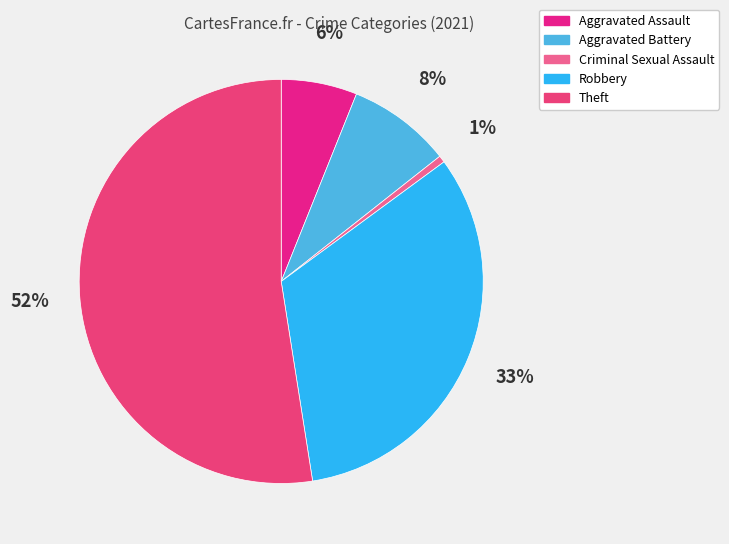

How many slices are in this pie chart?

5